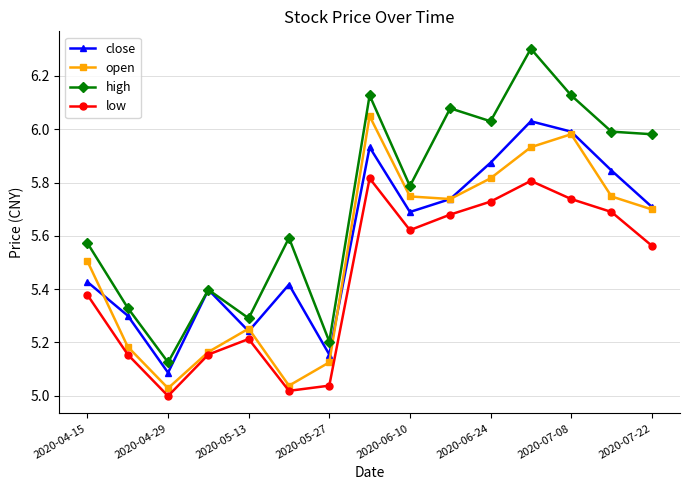

In close, how many points are lower than both neighbors (excluding endpoints)?

4